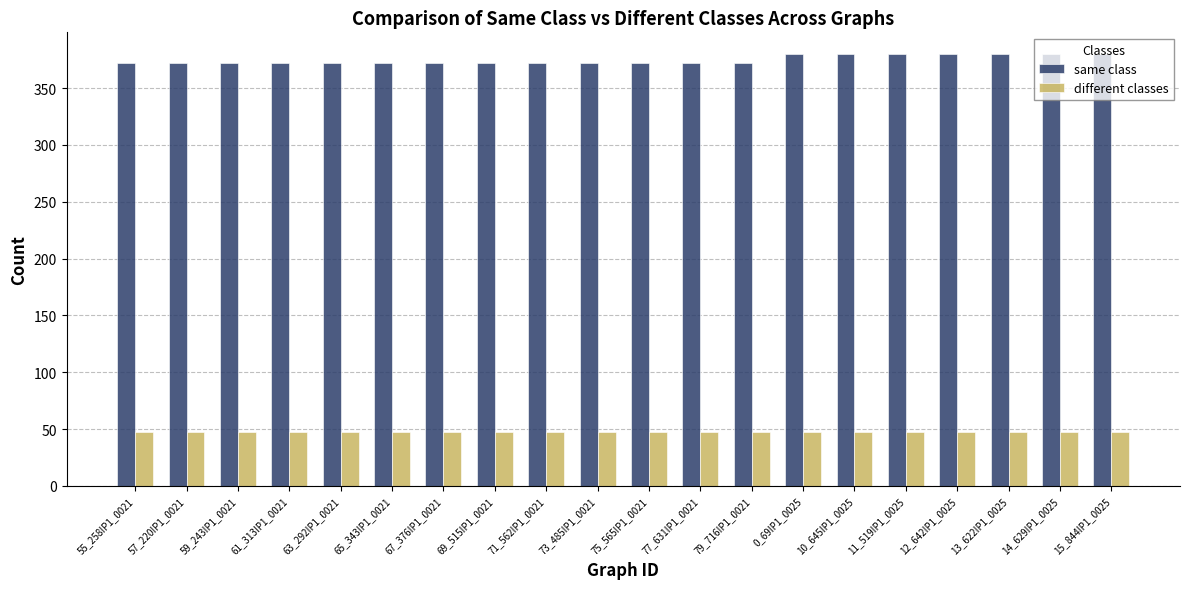

Is the value of different classes at 73_485IP1_0021 greater than the value of same class at 61_313IP1_0021?

No